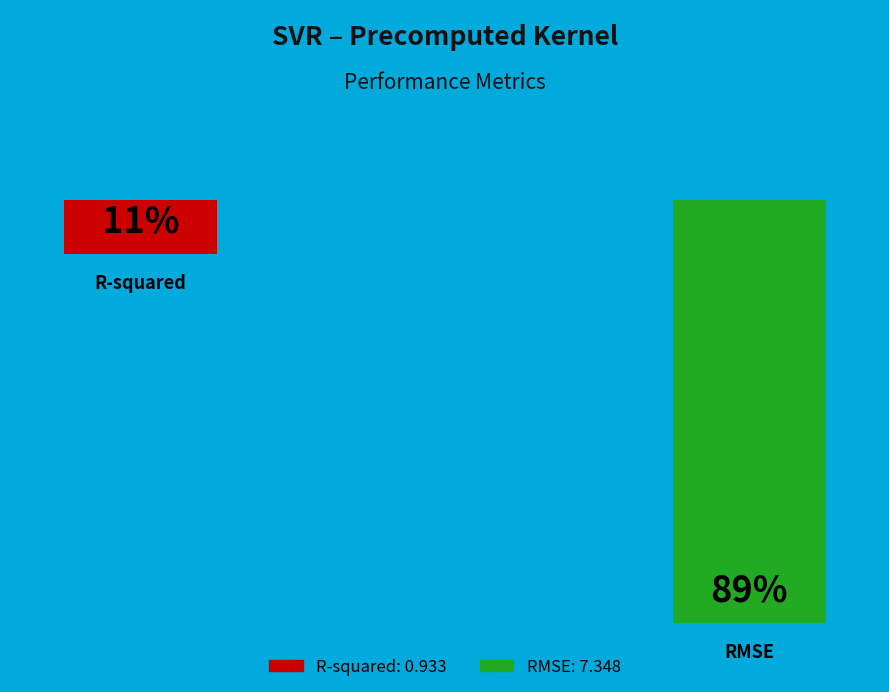

True or false: R-squared accounts for 4% of the total.

False